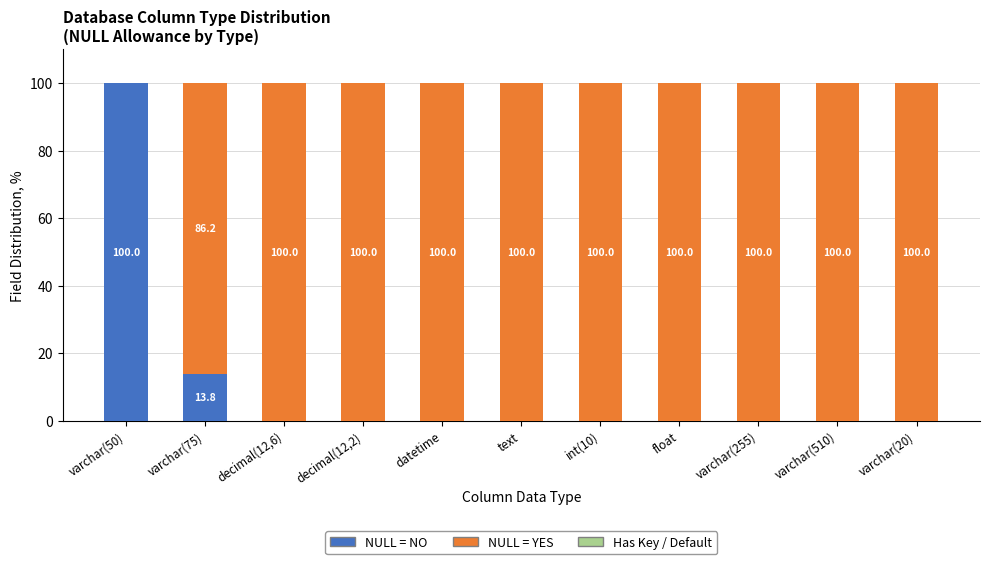

What is the total value across all series at varchar(20)?

100.0